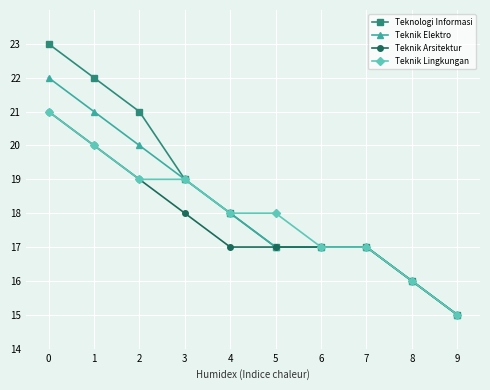

What is the maximum value for Teknik Lingkungan?

21